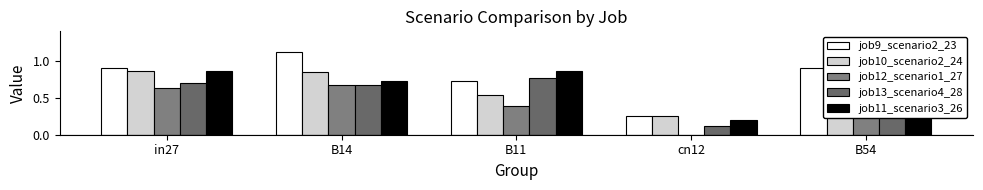

How many distinct data groups are displayed?

5